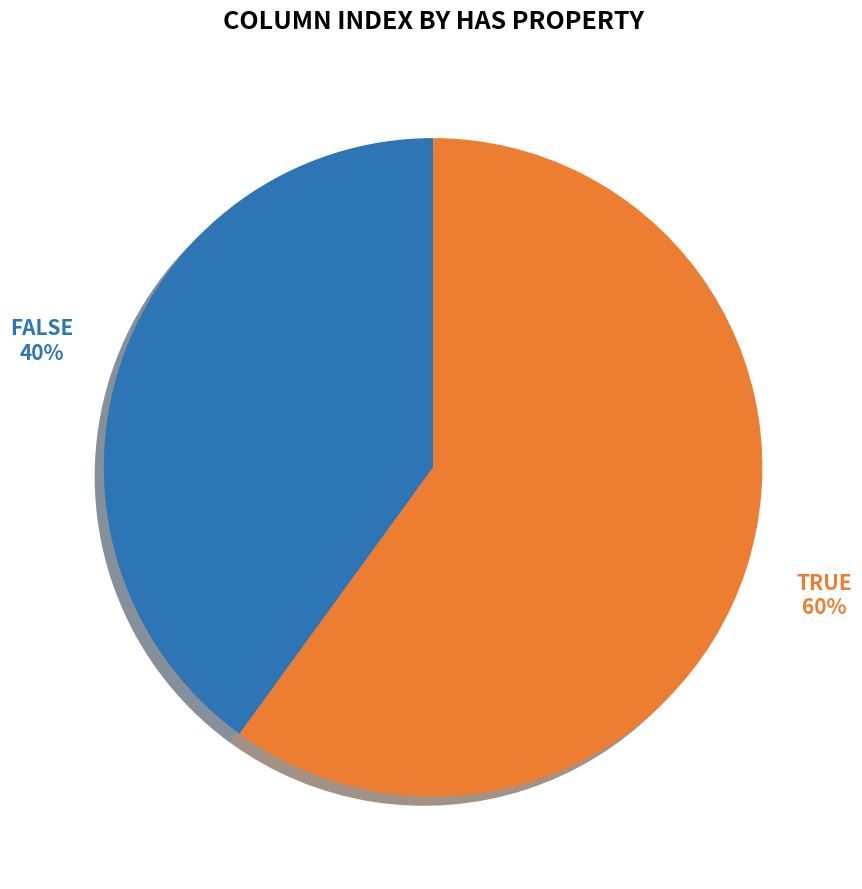

To the nearest percent, what is the average slice percentage?

50%